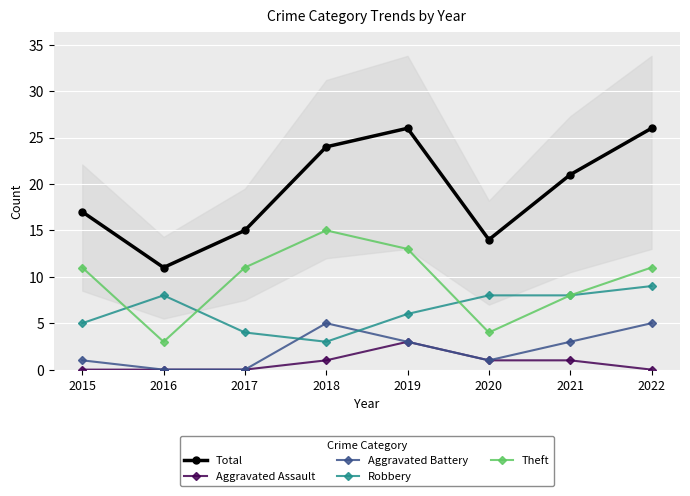

At which category does the chart reach its minimum across all series?

2015